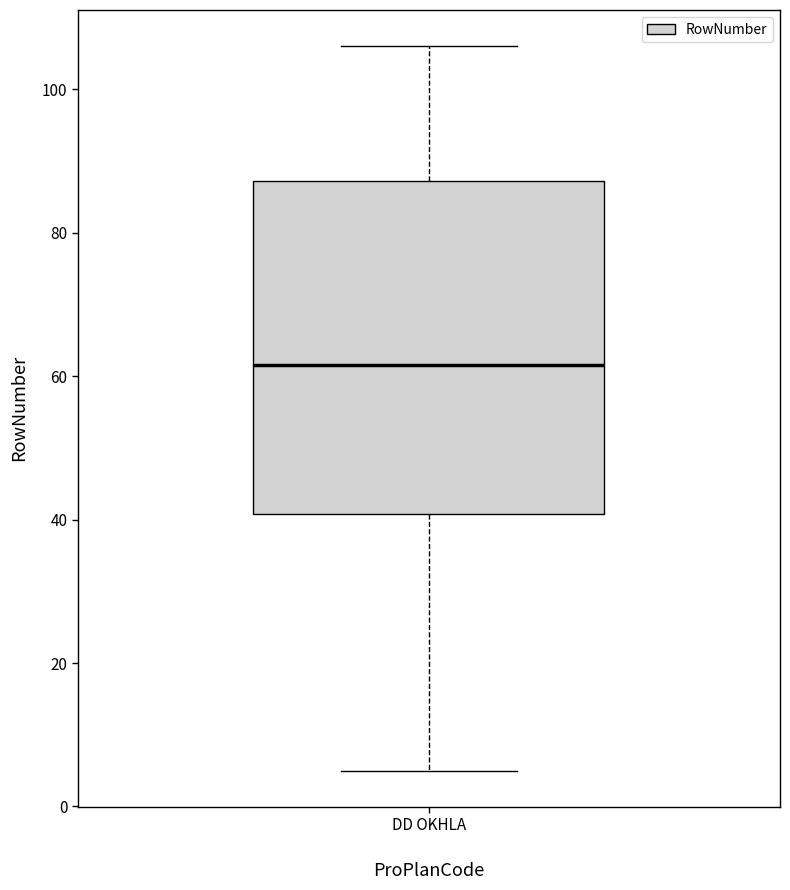

Read this box plot against the y-axis: the position of the median line, the range covered by the box, and the ends of both whiskers. The values are not printed on the chart, so give them approximately, as read against the axis.

median 62, box 40 to 88, whiskers 6 to 106